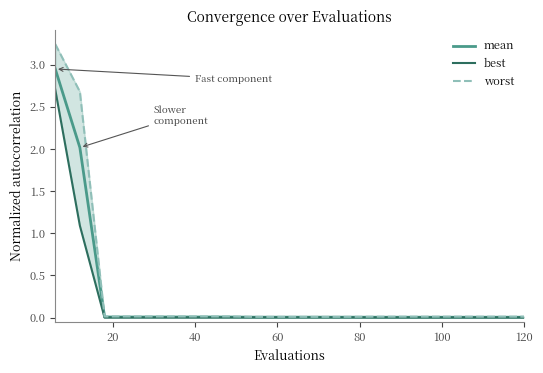

Which series has the largest range (max minus min)?

worst